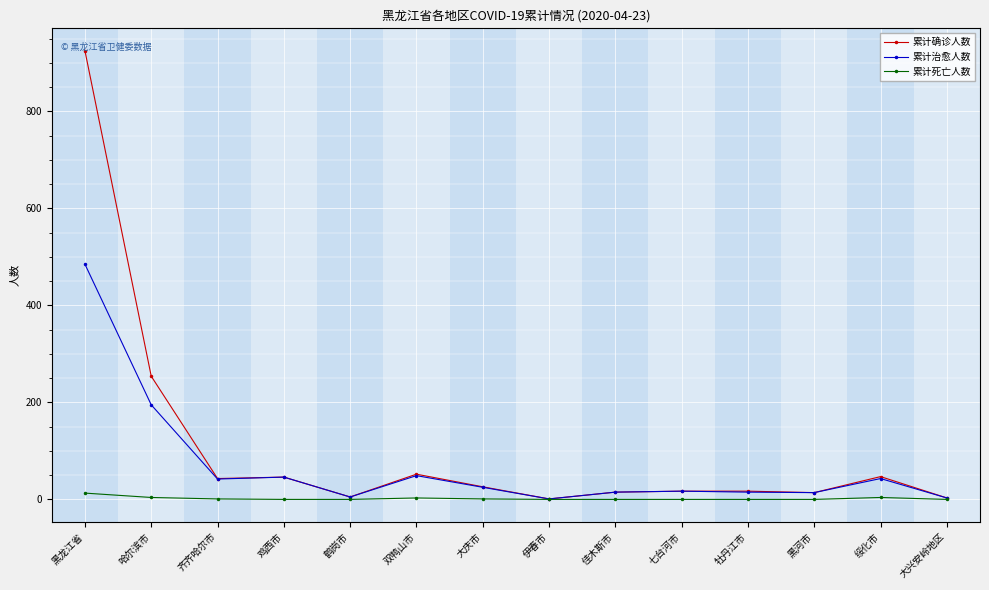

How many categories are shown in the chart?

14